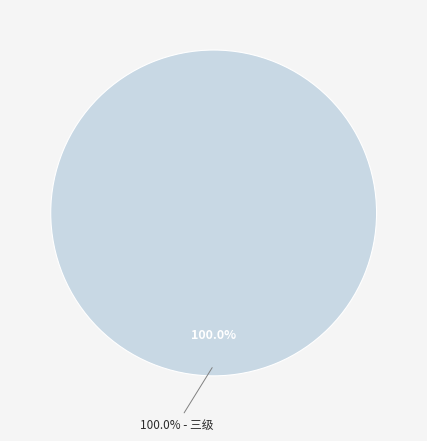

The 一级 slice represents 0% of the pie. True or false?

True